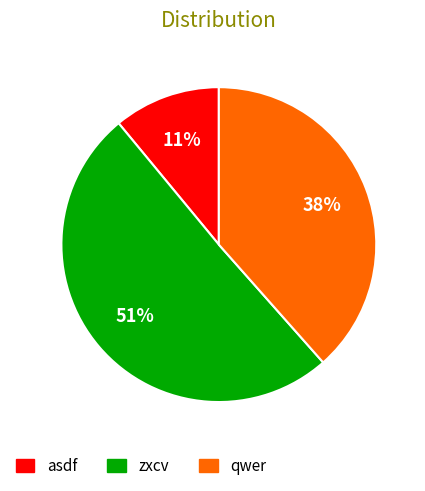

To the nearest percent, what is the combined percentage of qwer and asdf?

49%